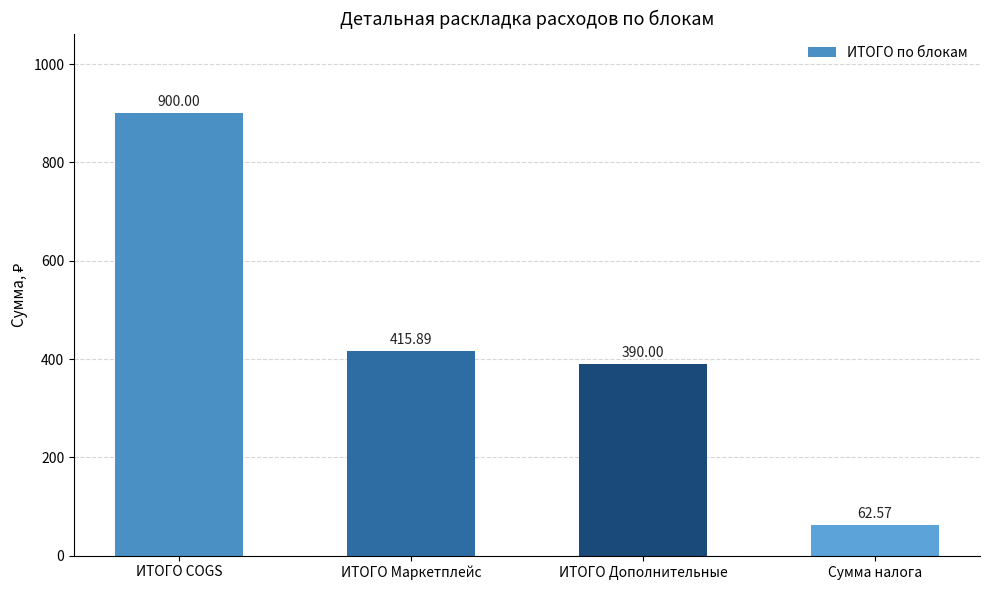

Which has a higher value, ИТОГО Маркетплейс or ИТОГО Дополнительные?

ИТОГО Маркетплейс